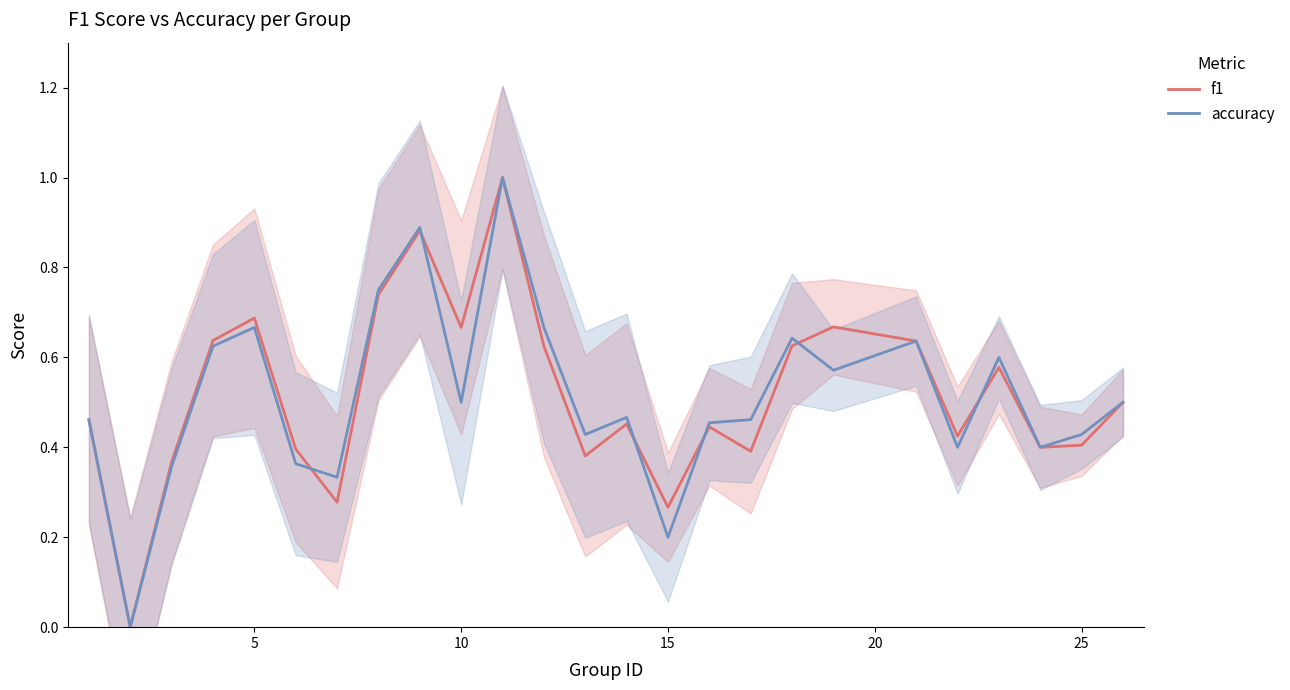

What is the highest value of the f1 series?

1.0